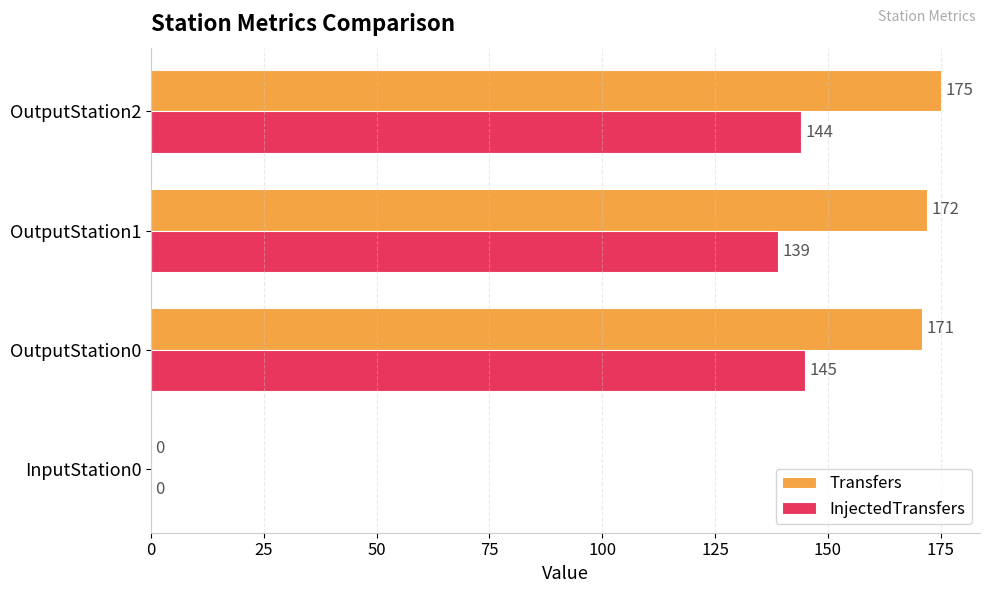

The Transfers series shows 171 at OutputStation0. True or false?

True